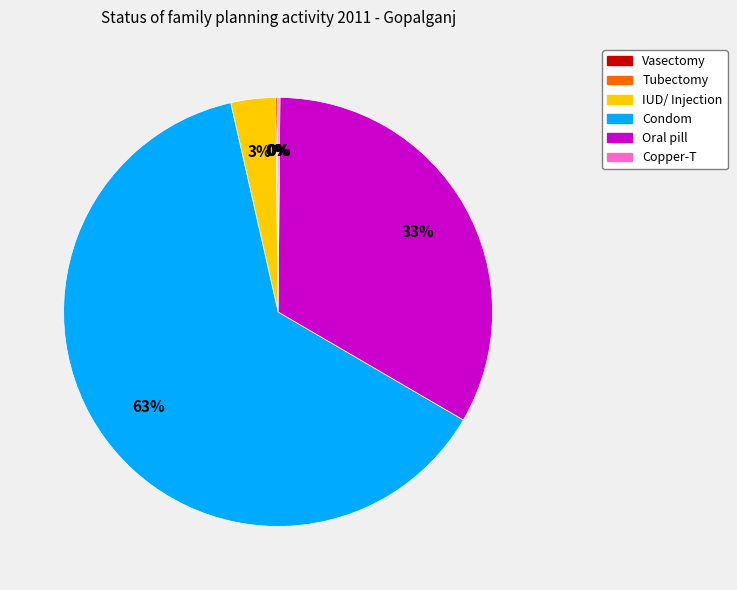

To the nearest percent, what portion does Oral pill represent?

33%